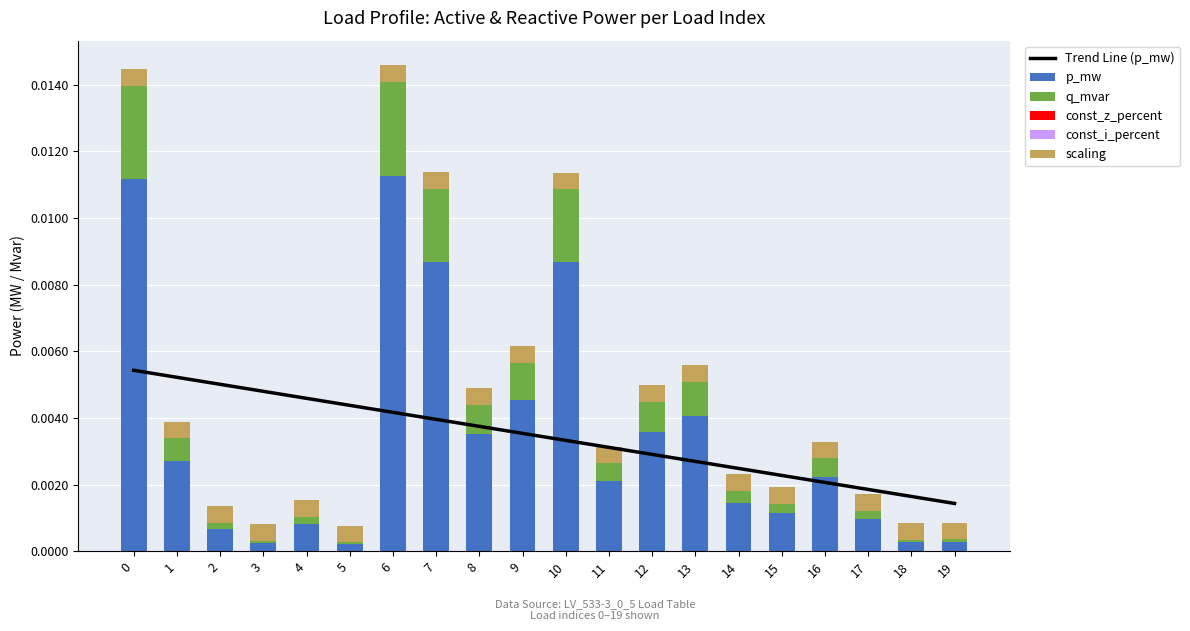

Is it true that Trend Line (p_mw) equals 0.0 at 19?

False